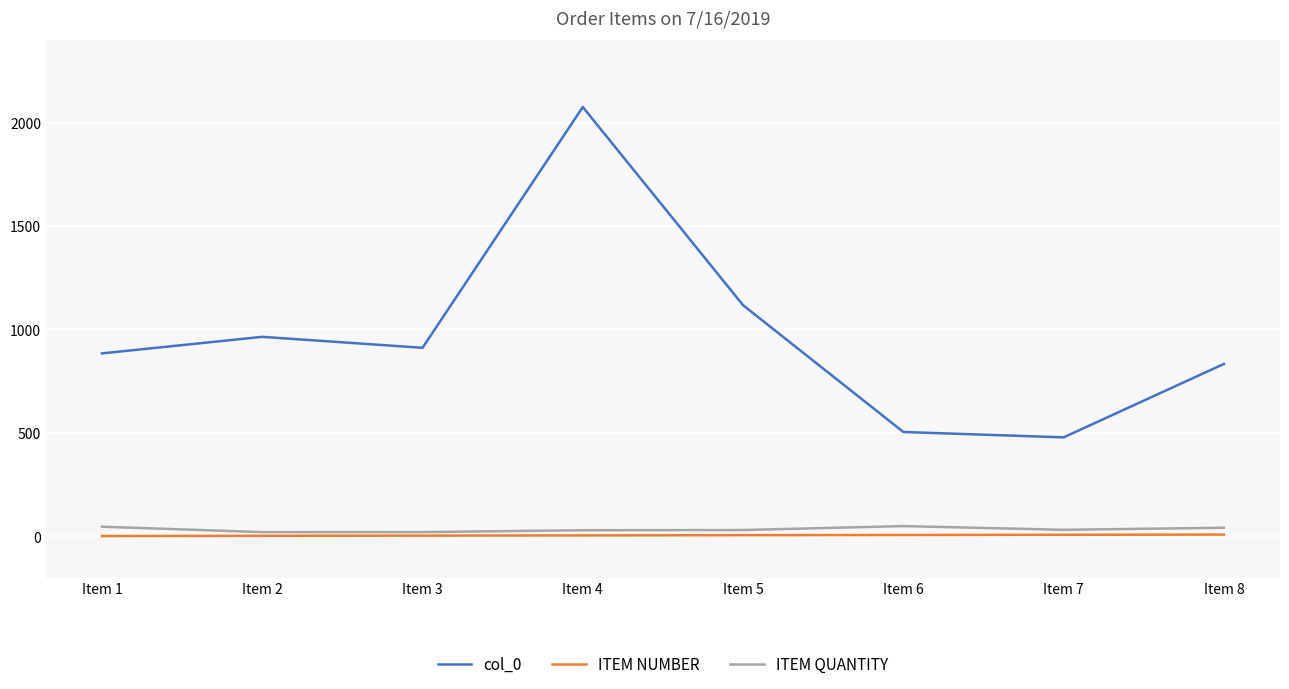

What is the greatest value displayed?

2075